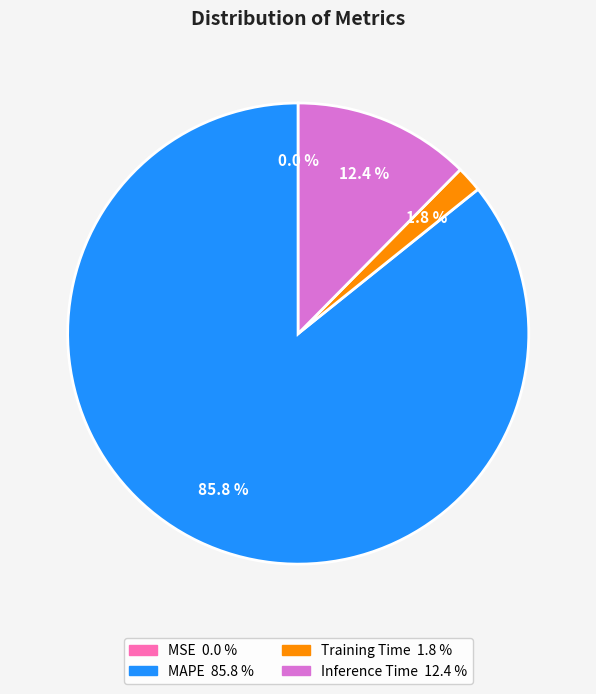

Does any single category account for the majority?

Yes